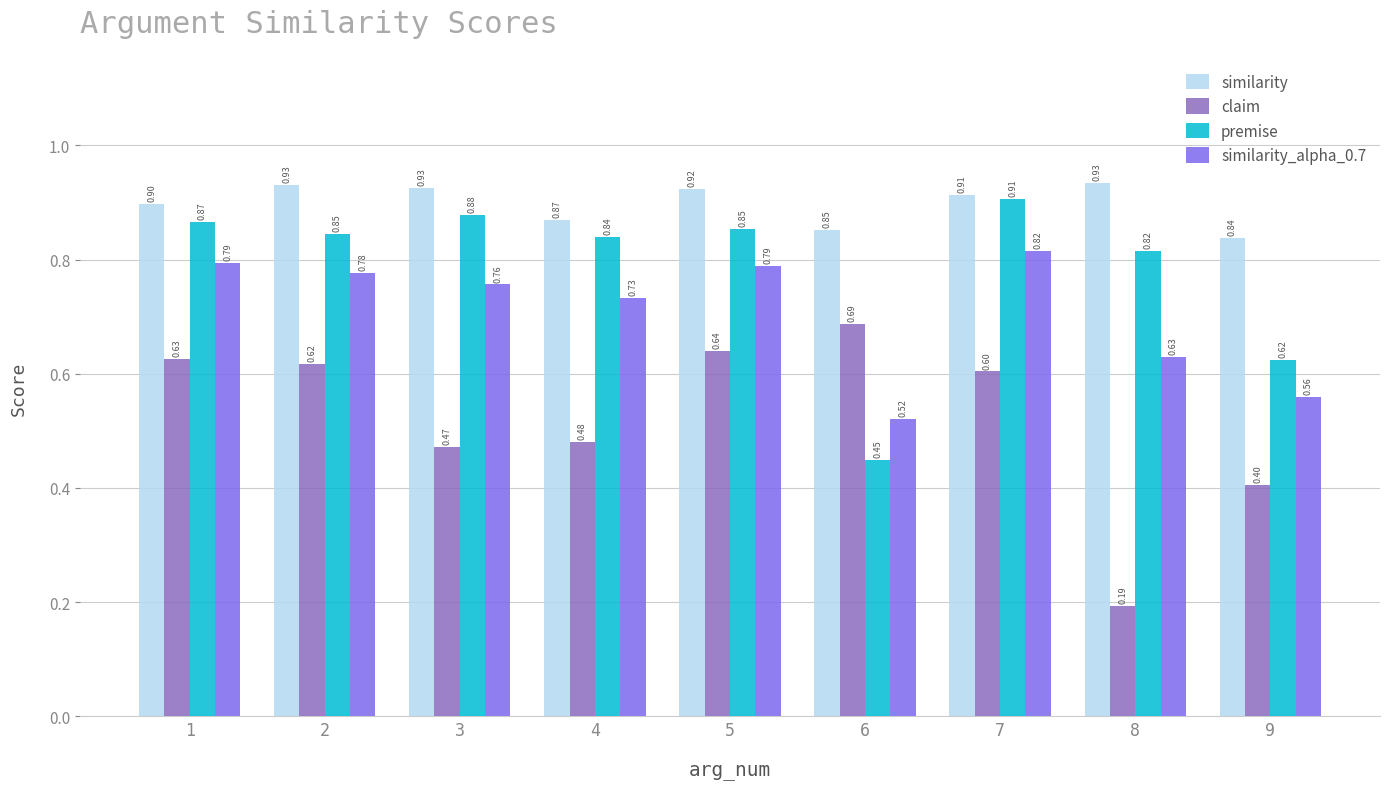

What is the difference between the similarity_alpha_0.7 values at 4 and 1?

0.1